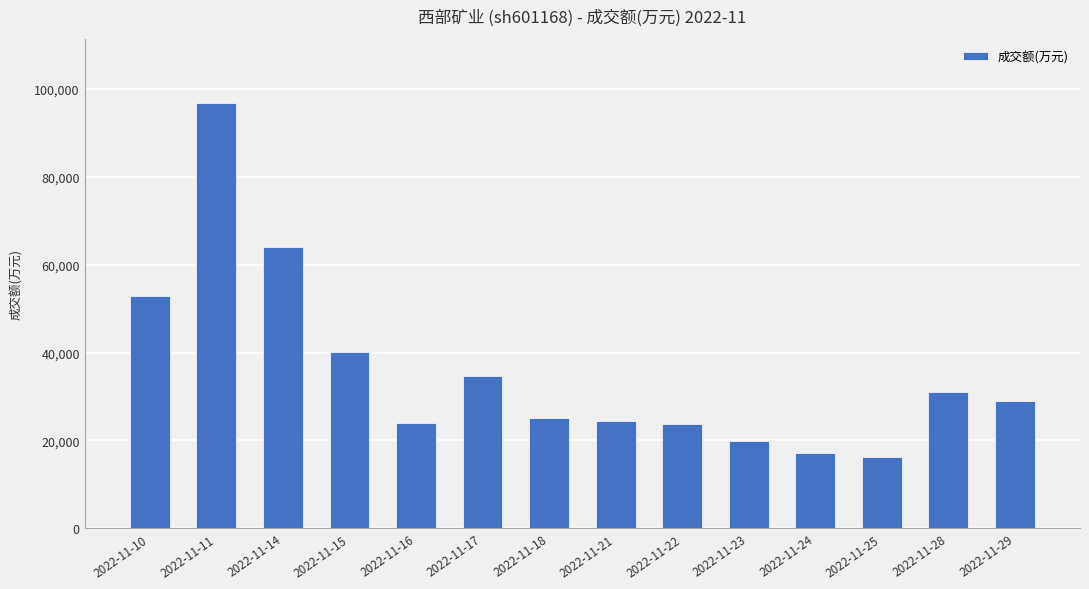

What is the ratio of the value at 2022-11-25 to the value at 2022-11-11?

0.2